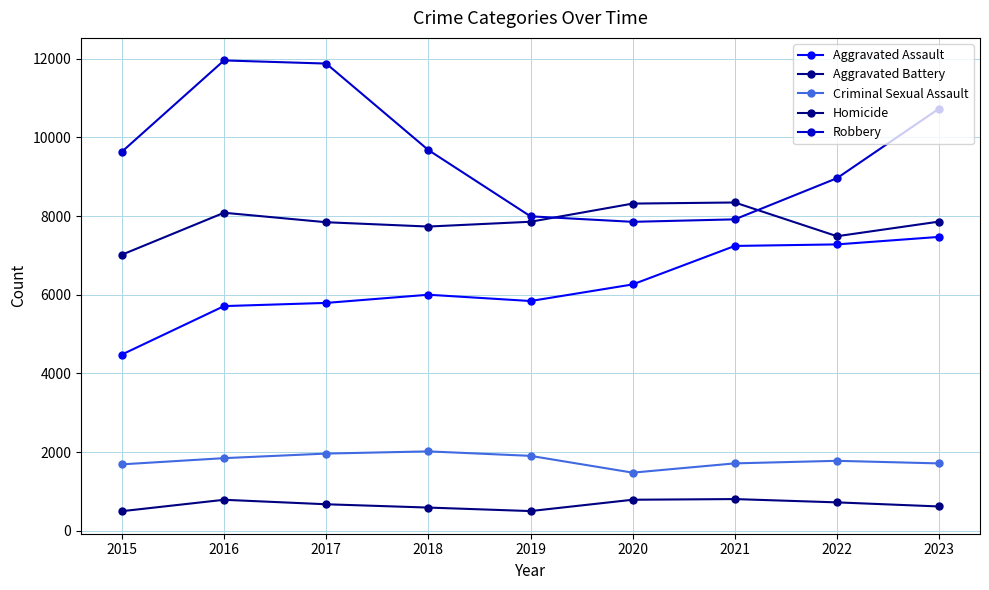

True or false: Aggravated Assault and Aggravated Battery cross at least once.

False